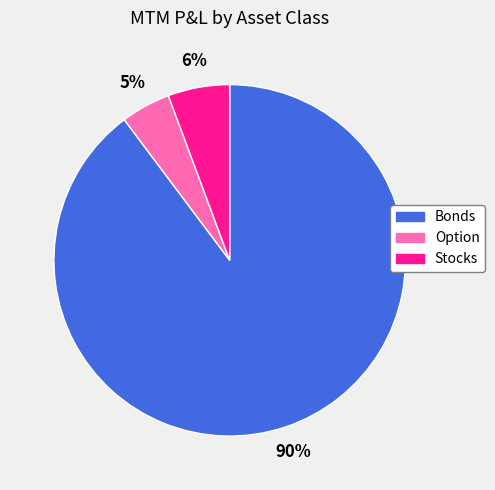

Is it true that Bonds is 90% of the pie?

True